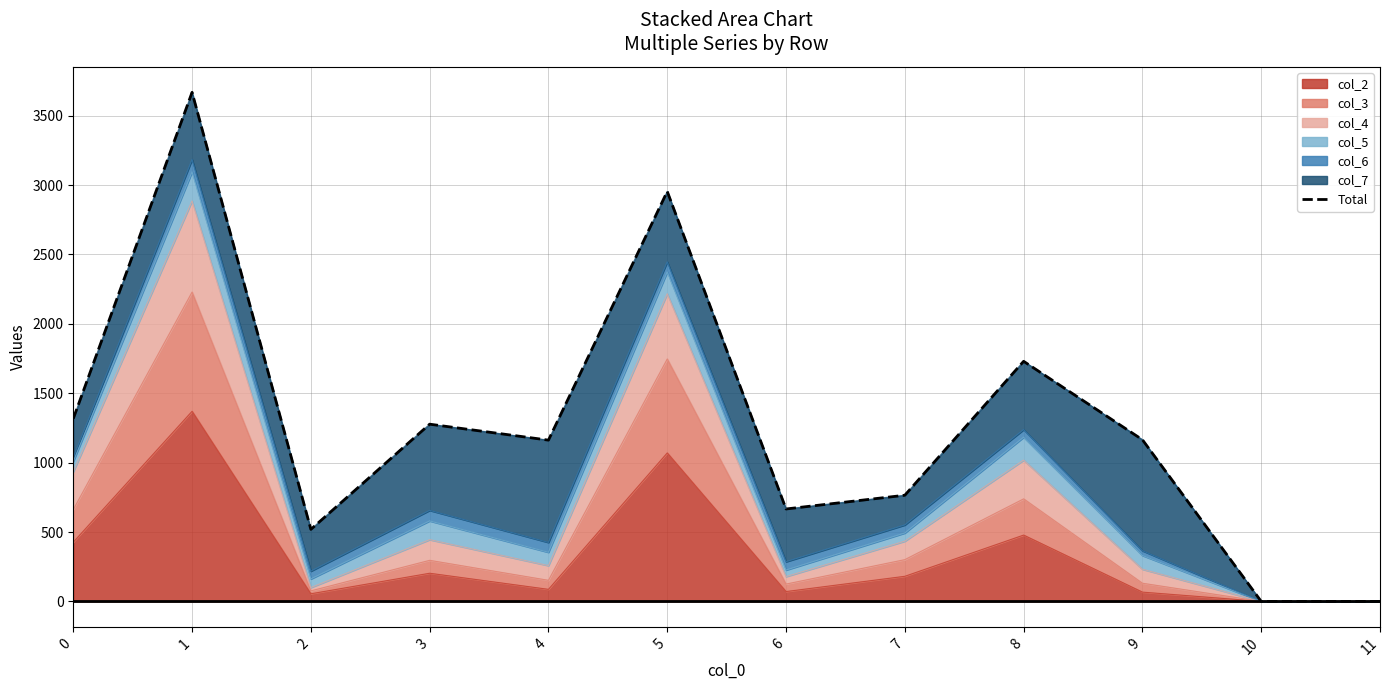

How many interior local peaks (higher than both neighbors) does the data have?

4